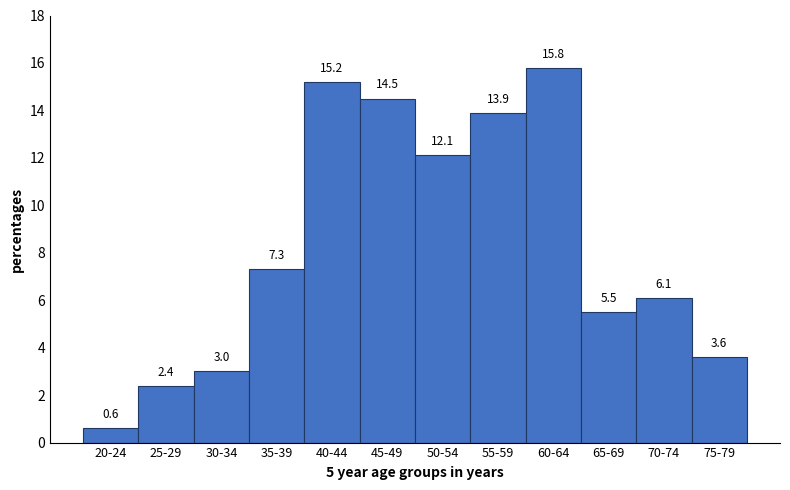

Reading left to right, what are all the values shown in this chart?

0.6	2.4	3.0	7.3	15.2	14.5	12.1	13.9	15.8	5.5	6.1	3.6